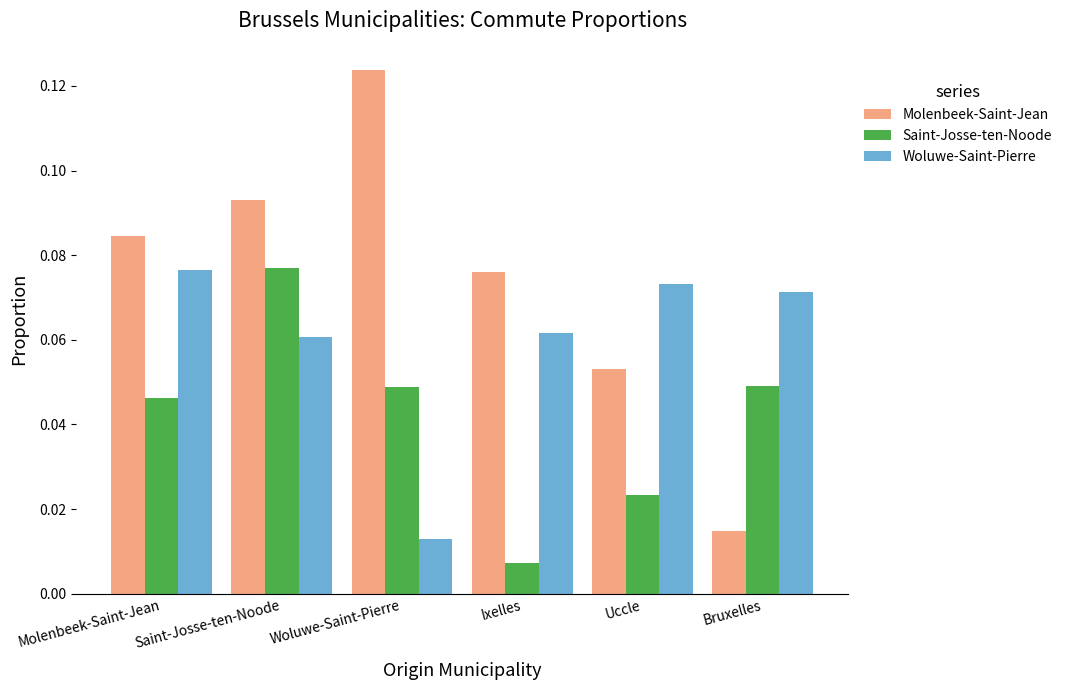

List the series in order of their overall mean, highest first.

Molenbeek-Saint-Jean, Woluwe-Saint-Pierre, Saint-Josse-ten-Noode